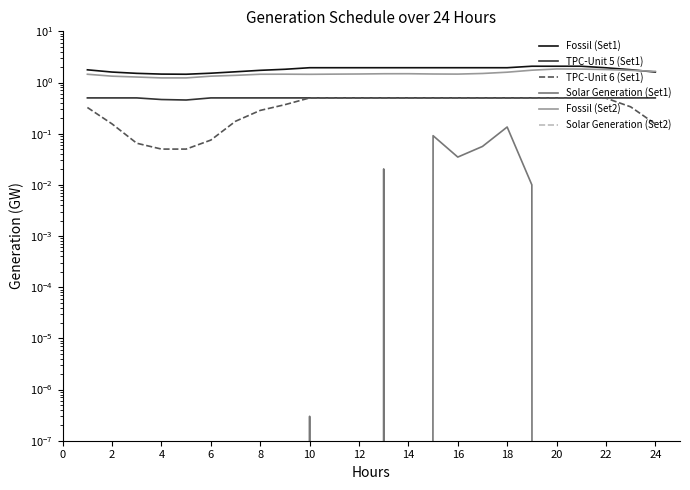

Rank the series at 6 from lowest to highest value.

Solar Generation (Set1), Solar Generation (Set2), TPC-Unit 6 (Set1), TPC-Unit 5 (Set1), Fossil (Set2), Fossil (Set1)